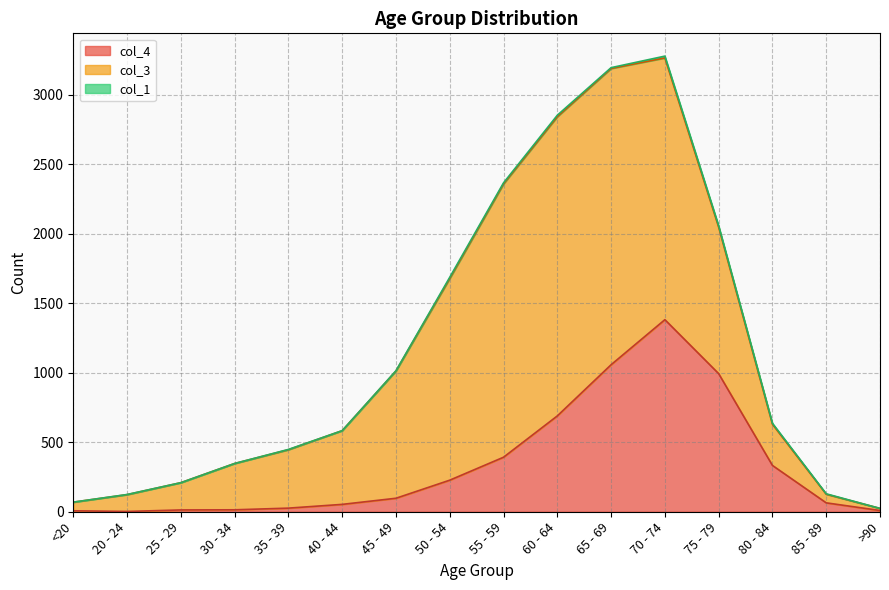

Which category has the highest value in the col_4 series?

70 - 74